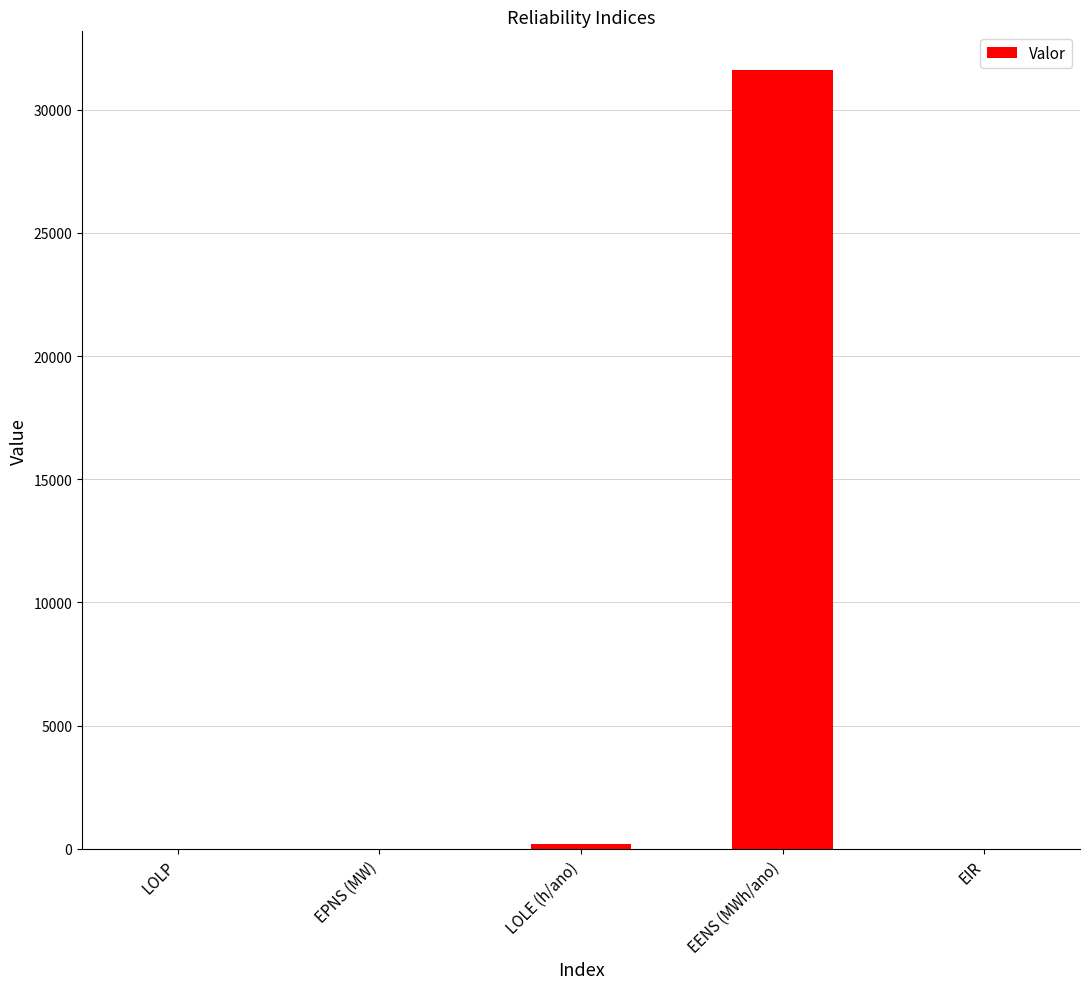

The value at EENS (MWh/ano) is 18980.2. True or false?

False